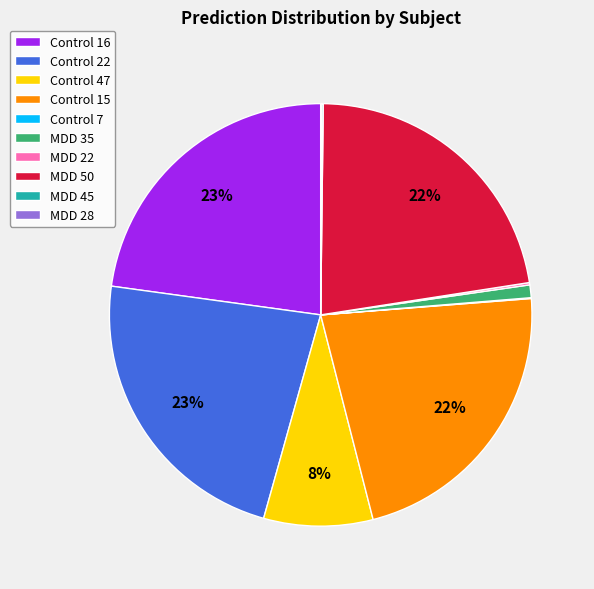

Is it true that Control 47 is 8% of the pie?

True